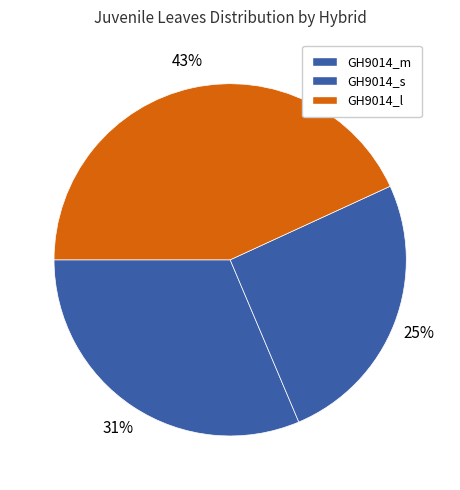

Which category has the biggest portion of the pie?

GH9014_l